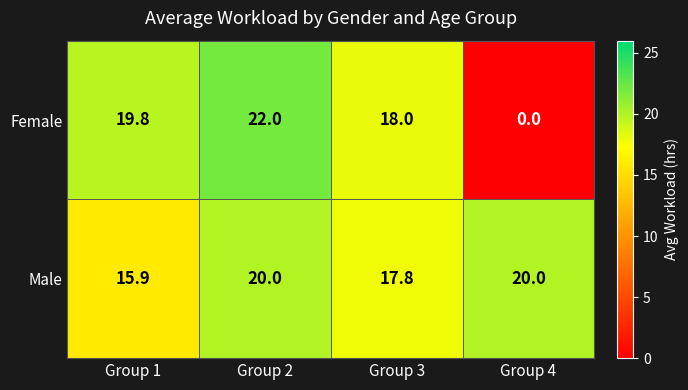

What is the difference between the highest and lowest values at Group 1?

3.9